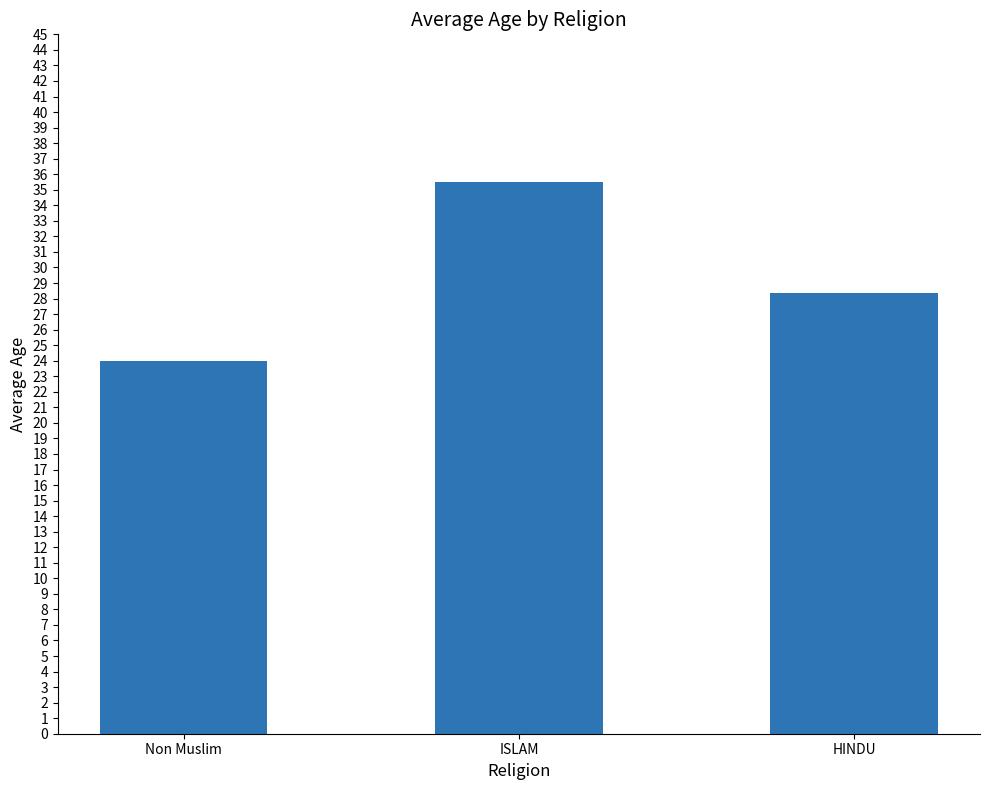

List the labels in order of value, smallest first.

Non Muslim, HINDU, ISLAM